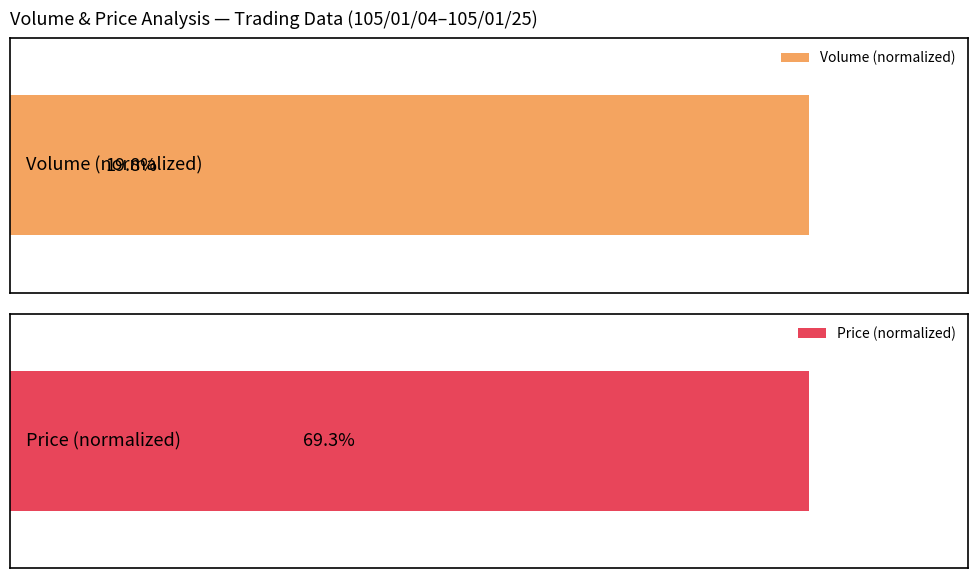

What are all the series names shown in the legend?

Volume (normalized), Price (normalized)